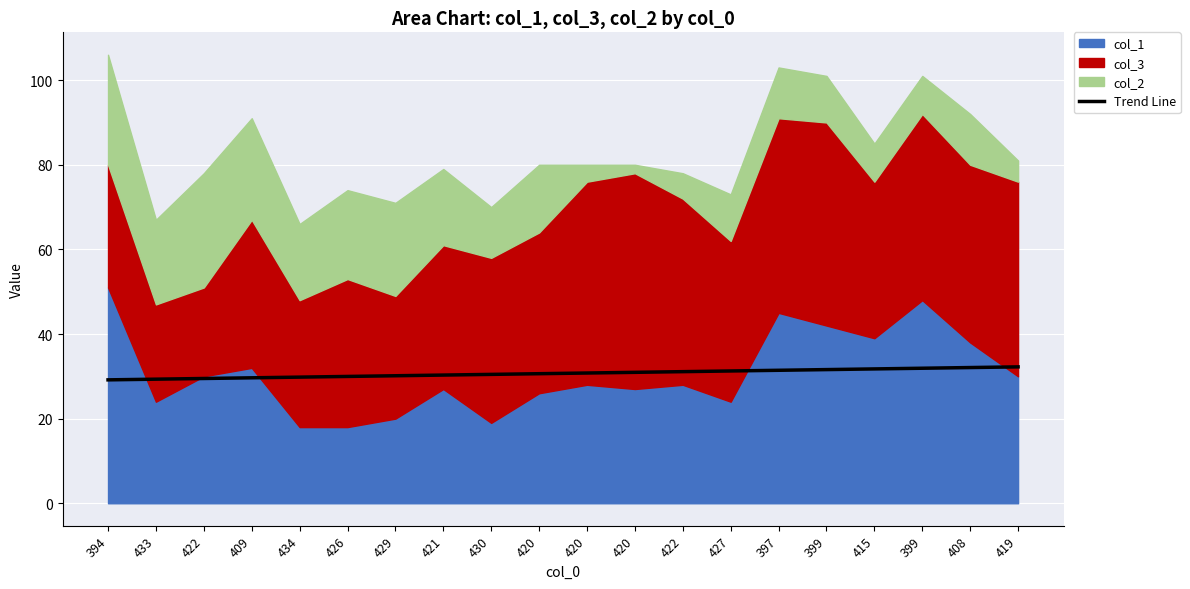

What is the change in value from 422 to 420?

+1.5